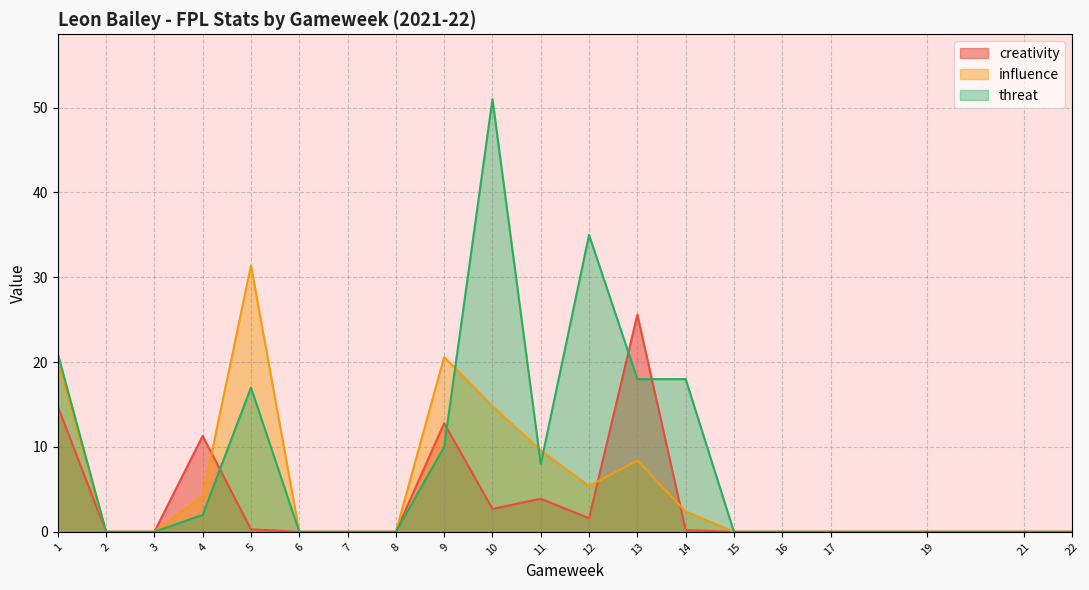

What is the difference between the second highest and minimum values in the threat series?

35.0